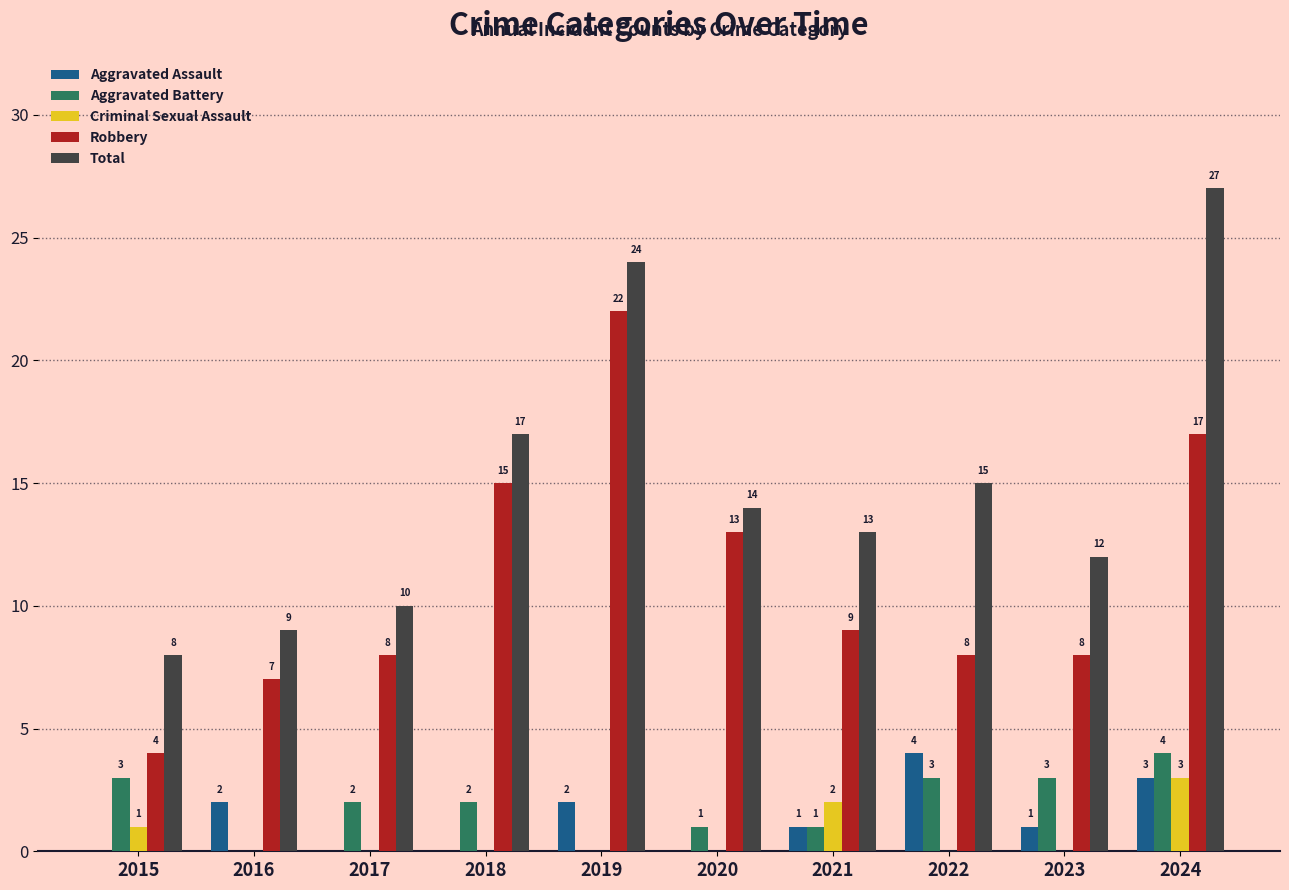

How many values in Criminal Sexual Assault are above zero?

3